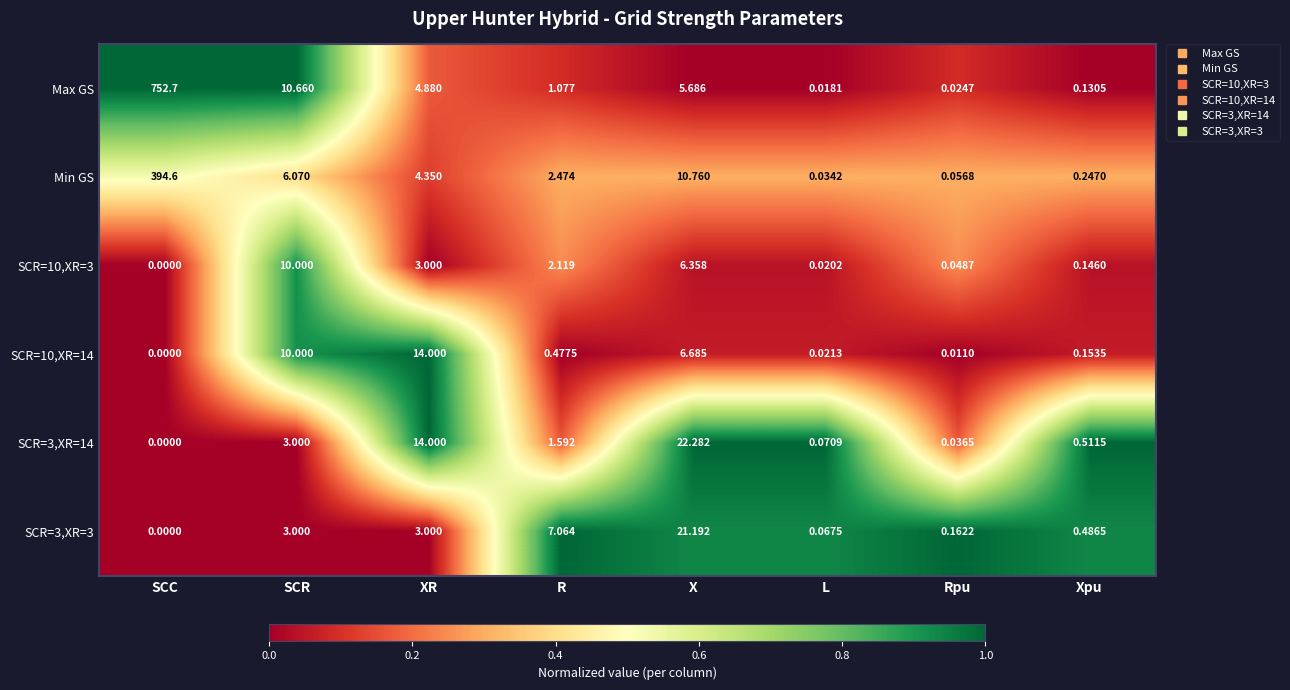

Is the value of SCR=10,XR=3 at SCC greater than the value of Min GS at SCC?

No